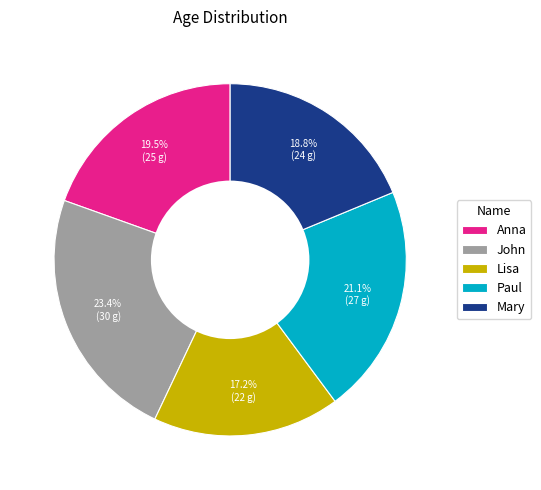

Does Anna represent more than half of the total?

No